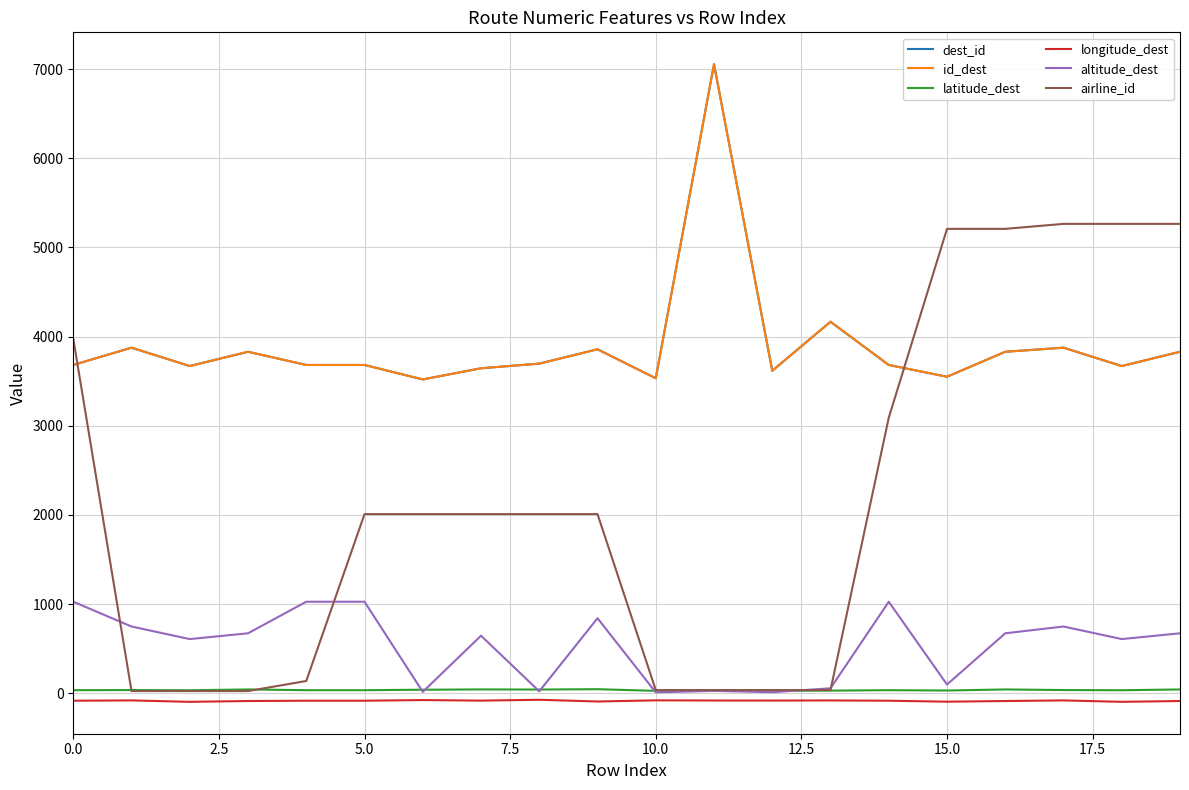

Which series has the largest total across all categories?

dest_id